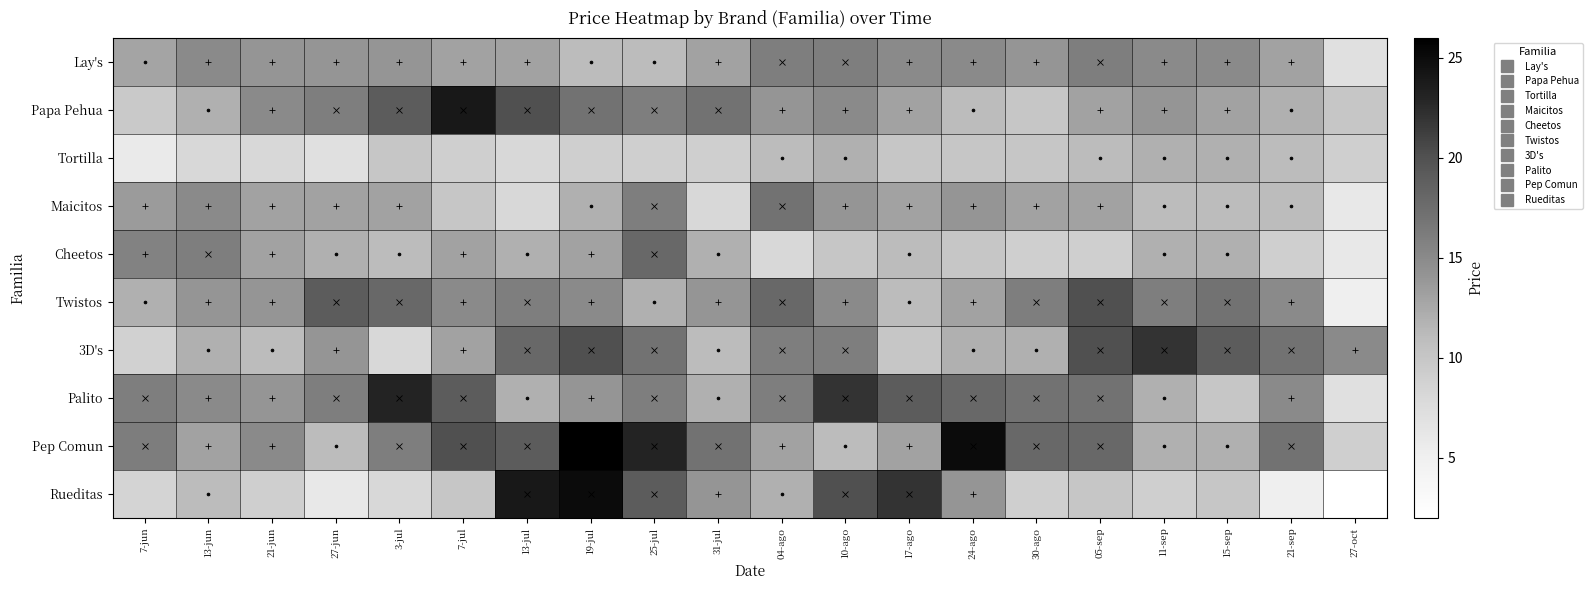

Which category has the highest value across all series?

19-jul